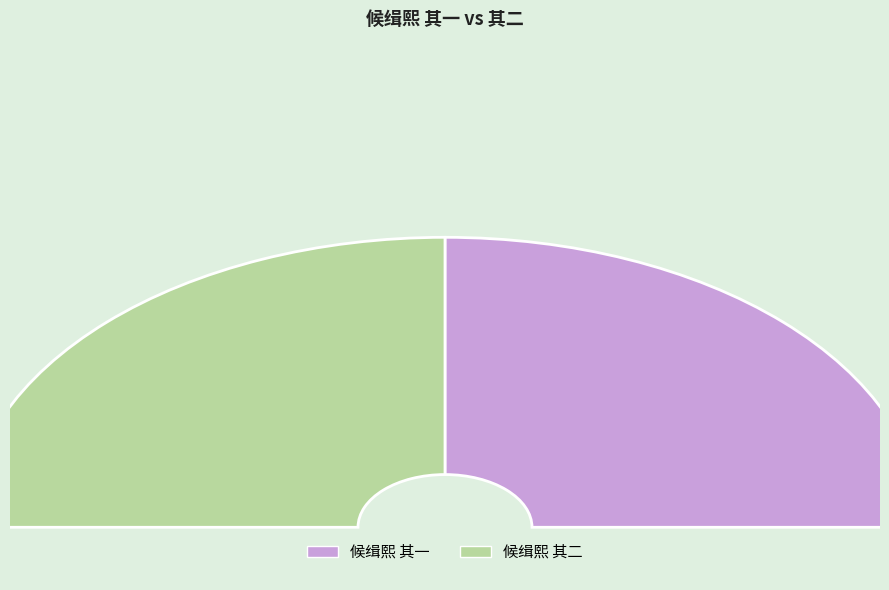

What is the majority slice?

候缉熙 其二